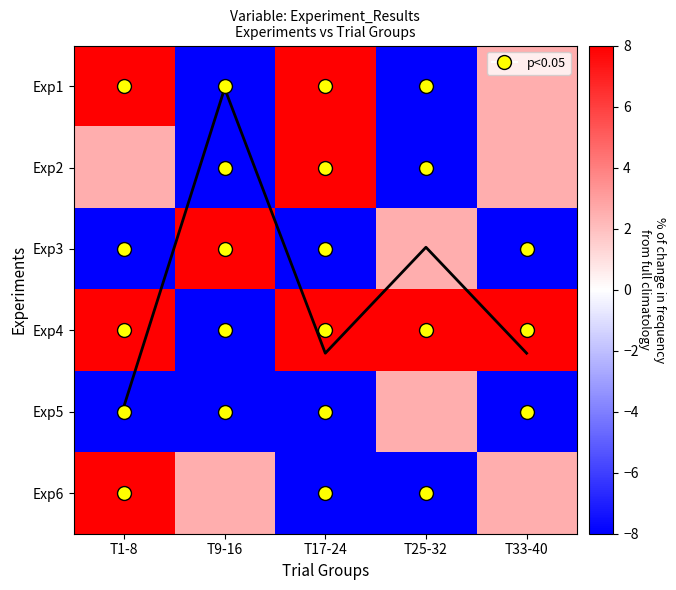

Is the value of Exp5 at T33-40 greater than the value of Exp2 at T33-40?

No